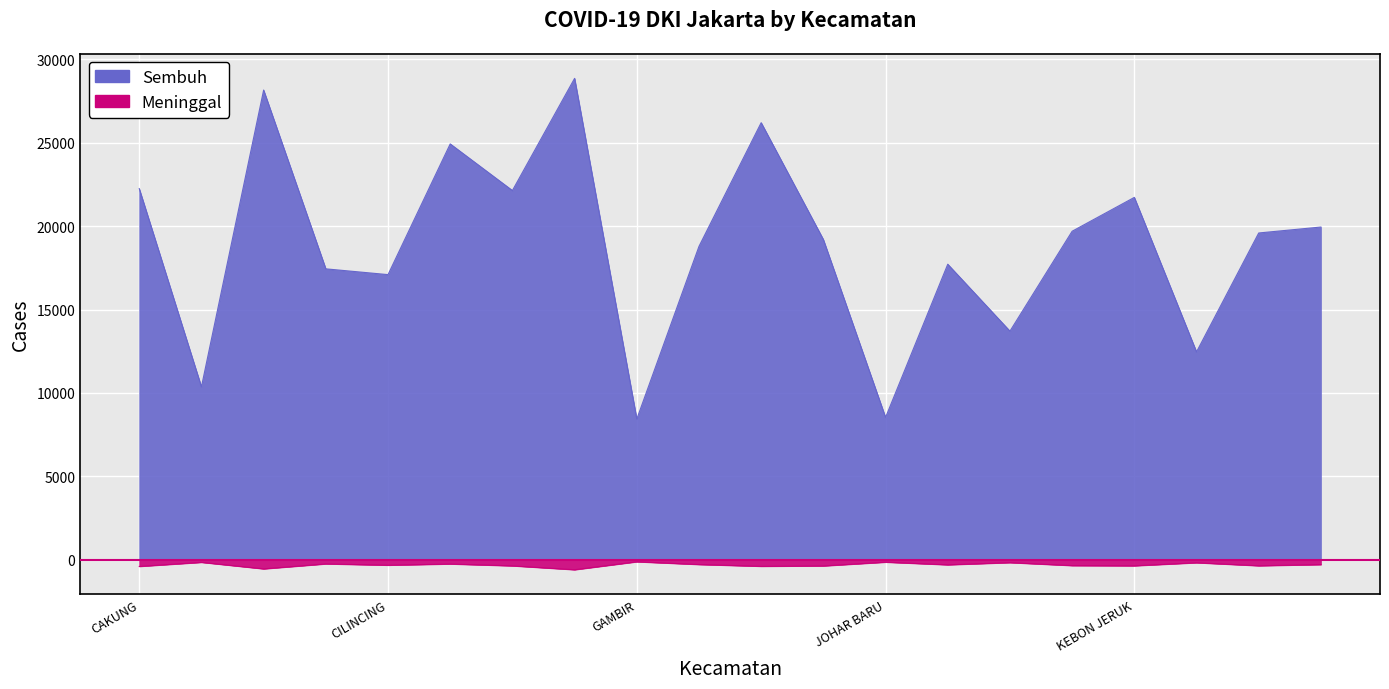

At how many categories does at least one series exceed 17008?

15